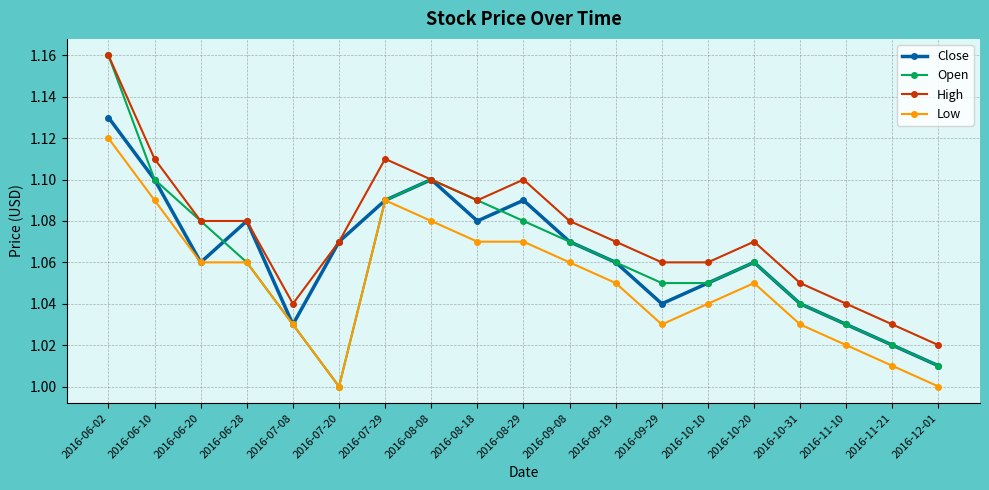

What is the sum of all Open values?

20.2